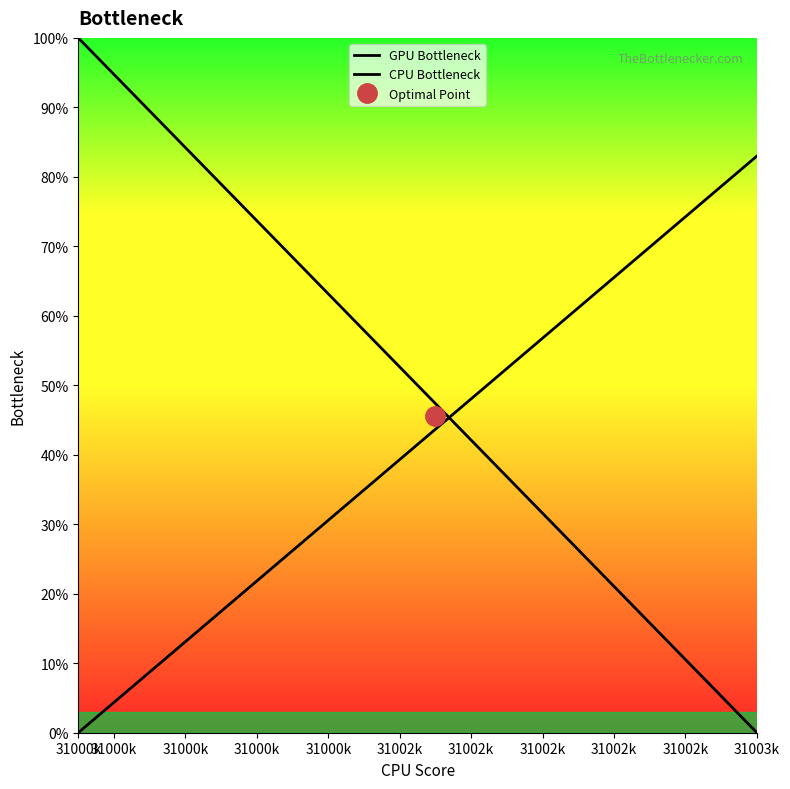

How many values in the CPU Bottleneck series are below 43?

10